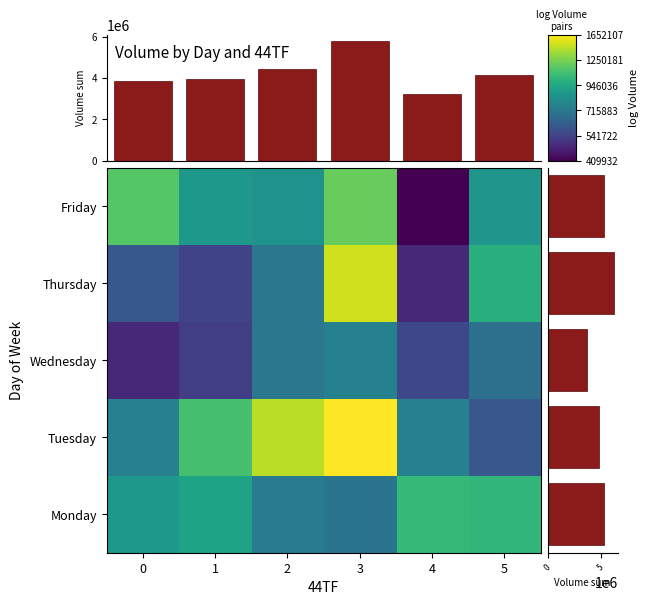

Reading right to left, list all the values displayed in this chart.

Monday: 13.8	13.9	13.5	13.5	13.7	13.7
Tuesday: 13.3	13.5	14.3	14.2	13.9	13.5
Wednesday: 13.4	13.2	13.5	13.5	13.2	13.1
Thursday: 13.8	13.1	14.2	13.5	13.2	13.3
Friday: 13.7	12.9	14.0	13.6	13.7	14.0